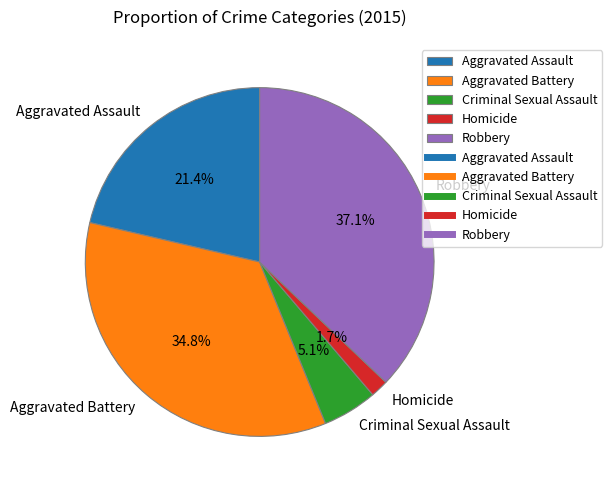

Rank the categories by value from highest to lowest.

Robbery, Aggravated Battery, Aggravated Assault, Criminal Sexual Assault, Homicide